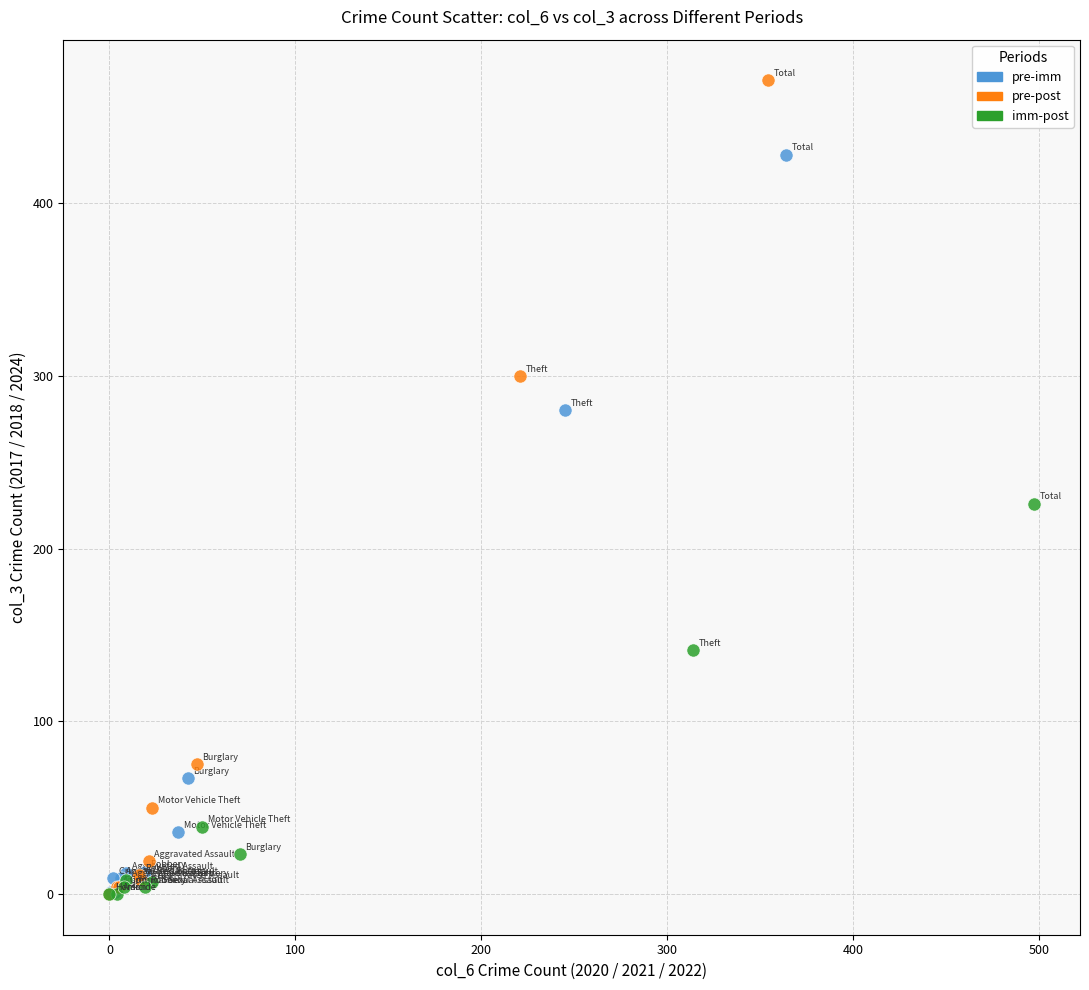

Which series has the widest spread of Y values?

pre-post